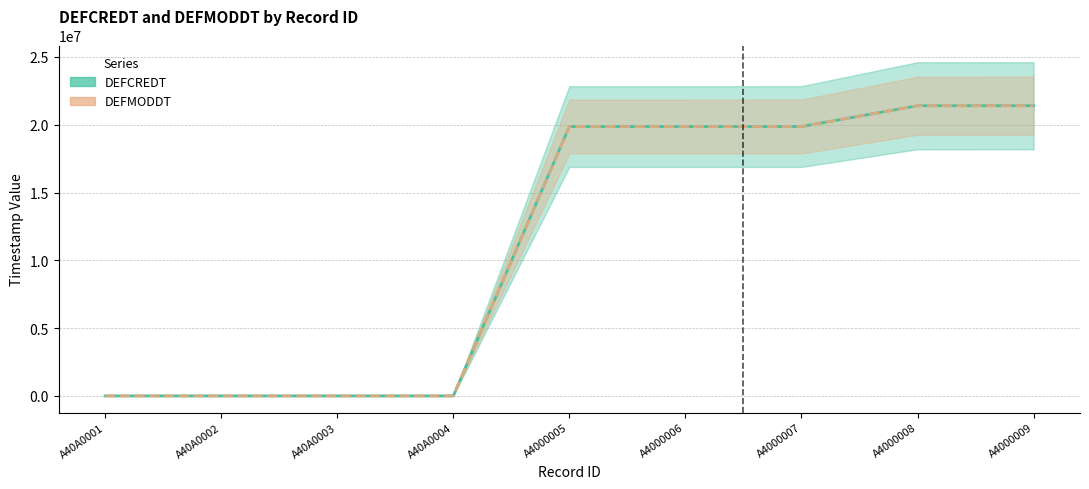

What value does the DEFMODDT series have at A4000006?

19867666.6